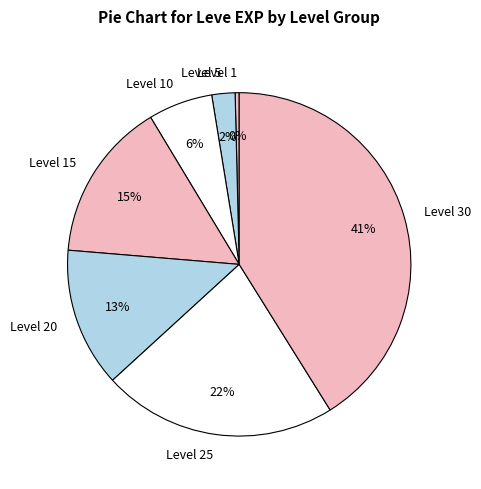

Count the number of slices in the pie.

7